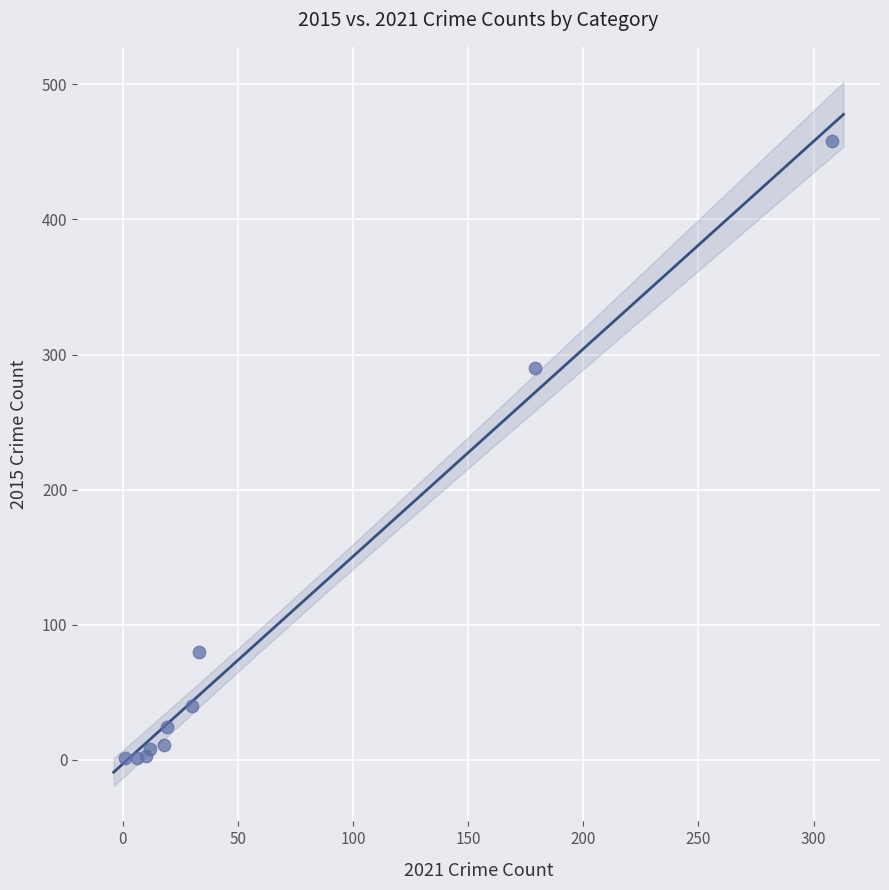

What Y value in the scatter plot is closest to 229?

290